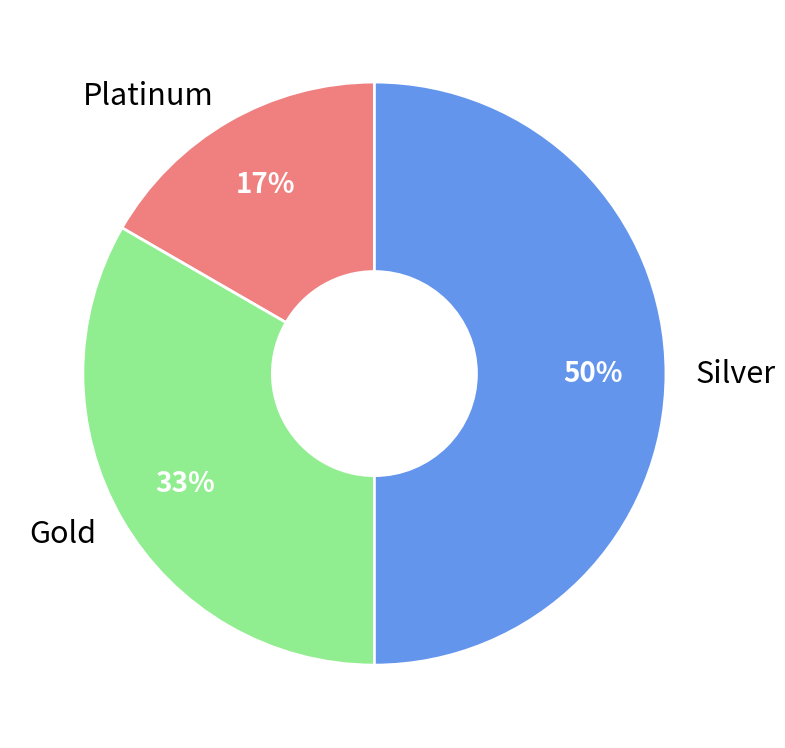

To the nearest percent, what is the combined percentage of Gold and Silver?

83%